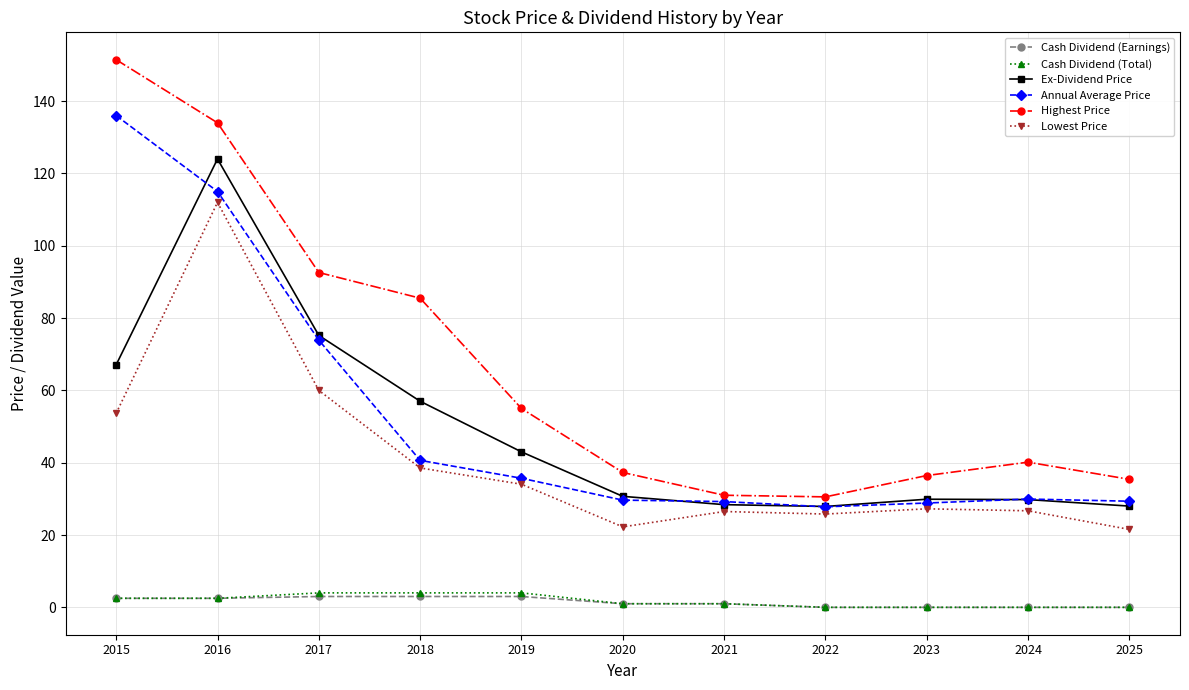

True or false: Annual Average Price has more than 2 interior local peaks.

False